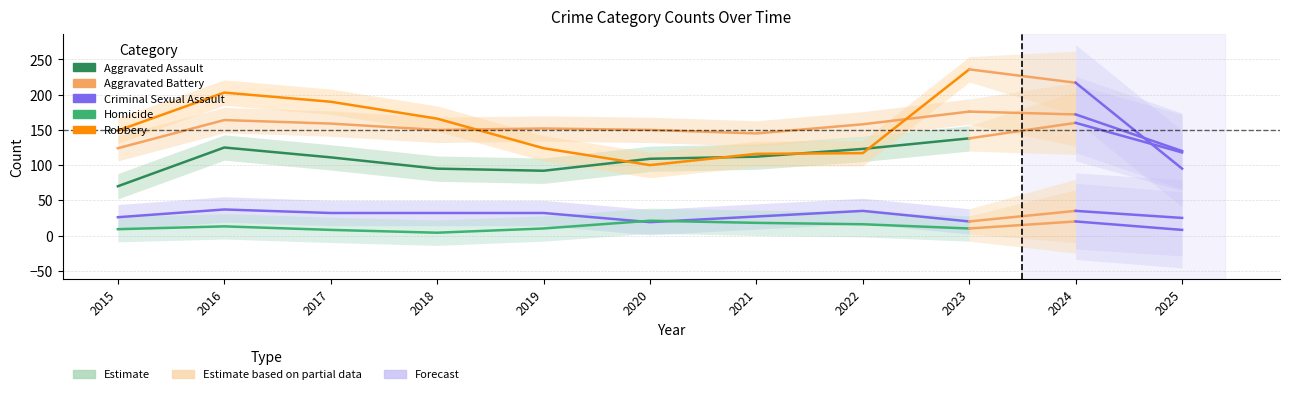

How many times do Robbery and Aggravated Battery cross each other?

2